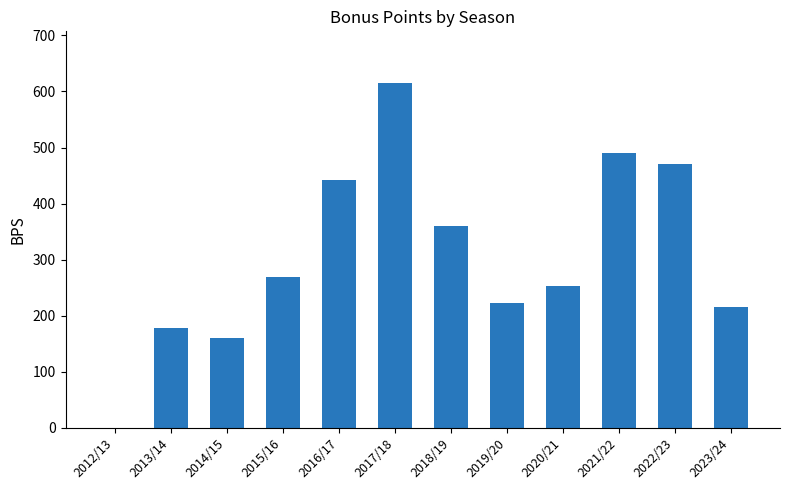

Approximately how many times larger is the value at 2018/19 compared to 2015/16?

1.3